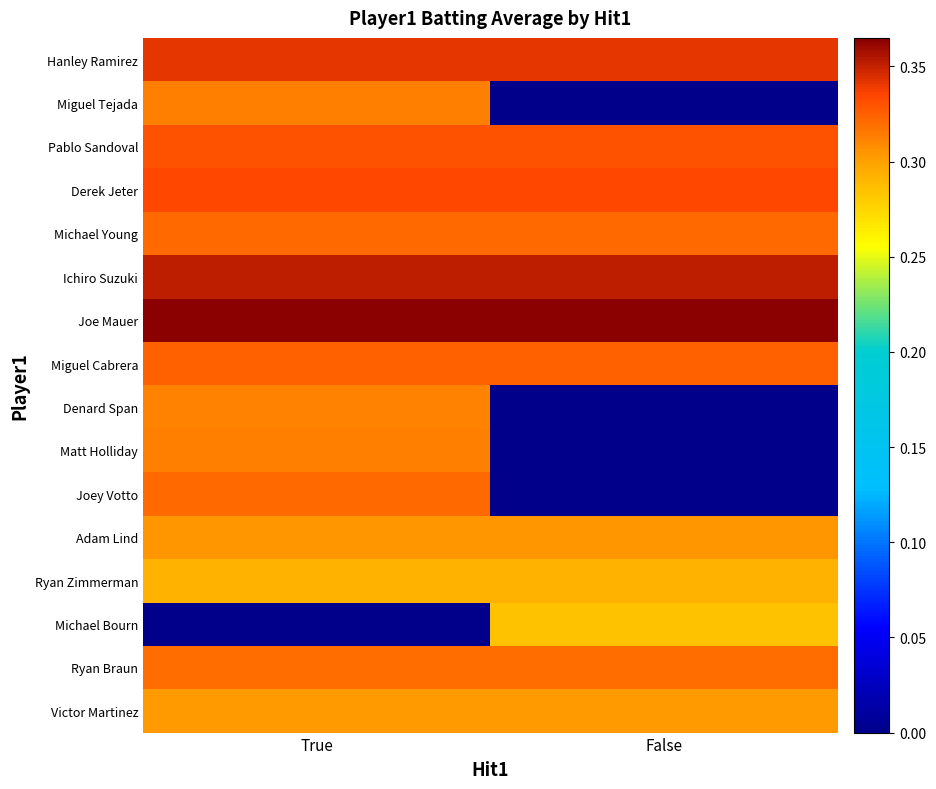

Reading right to left, what are all the values shown in this chart?

Hanley Ramirez: False=0.3	True=0.3
Miguel Tejada: False=0.0	True=0.3
Pablo Sandoval: False=0.3	True=0.3
Derek Jeter: False=0.3	True=0.3
Michael Young: False=0.3	True=0.3
Ichiro Suzuki: False=0.4	True=0.4
Joe Mauer: False=0.4	True=0.4
Miguel Cabrera: False=0.3	True=0.3
Denard Span: False=0.0	True=0.3
Matt Holliday: False=0.0	True=0.3
Joey Votto: False=0.0	True=0.3
Adam Lind: False=0.3	True=0.3
Ryan Zimmerman: False=0.3	True=0.3
Michael Bourn: False=0.3	True=0.0
Ryan Braun: False=0.3	True=0.3
Victor Martinez: False=0.3	True=0.3